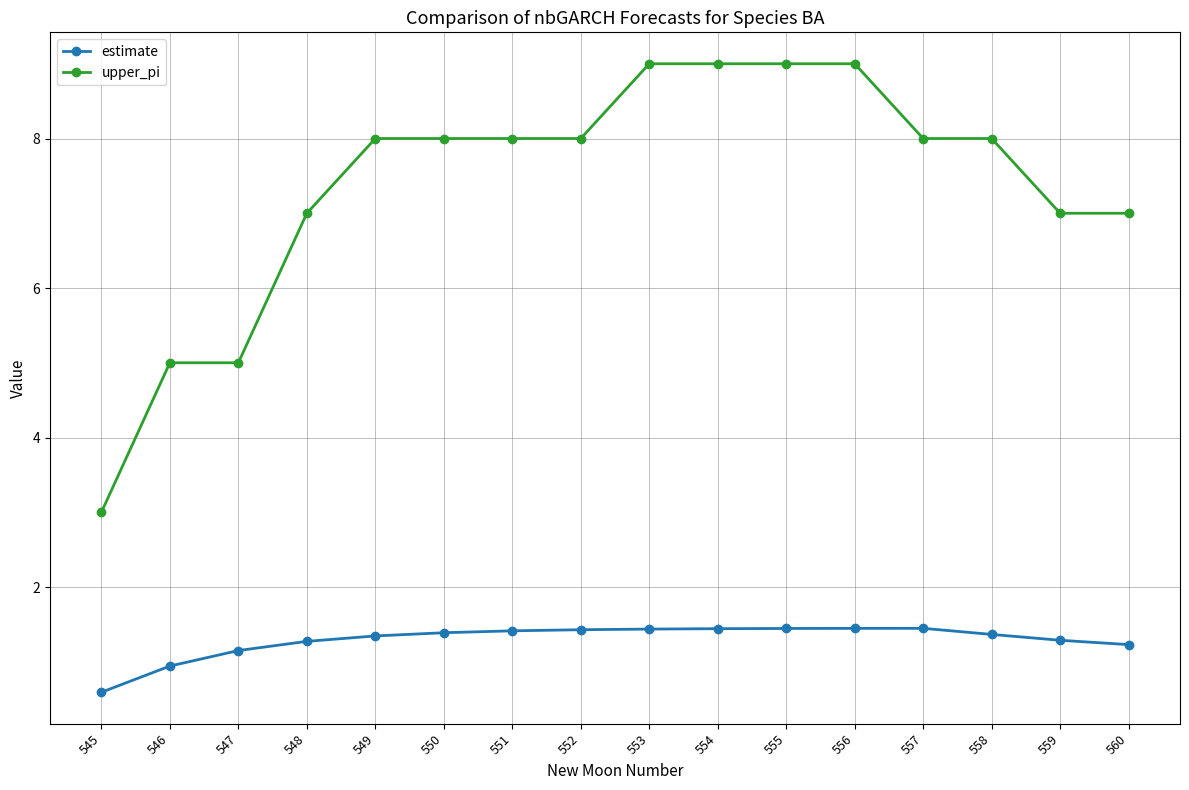

The value of estimate at 549 is 1.3. True or false?

True